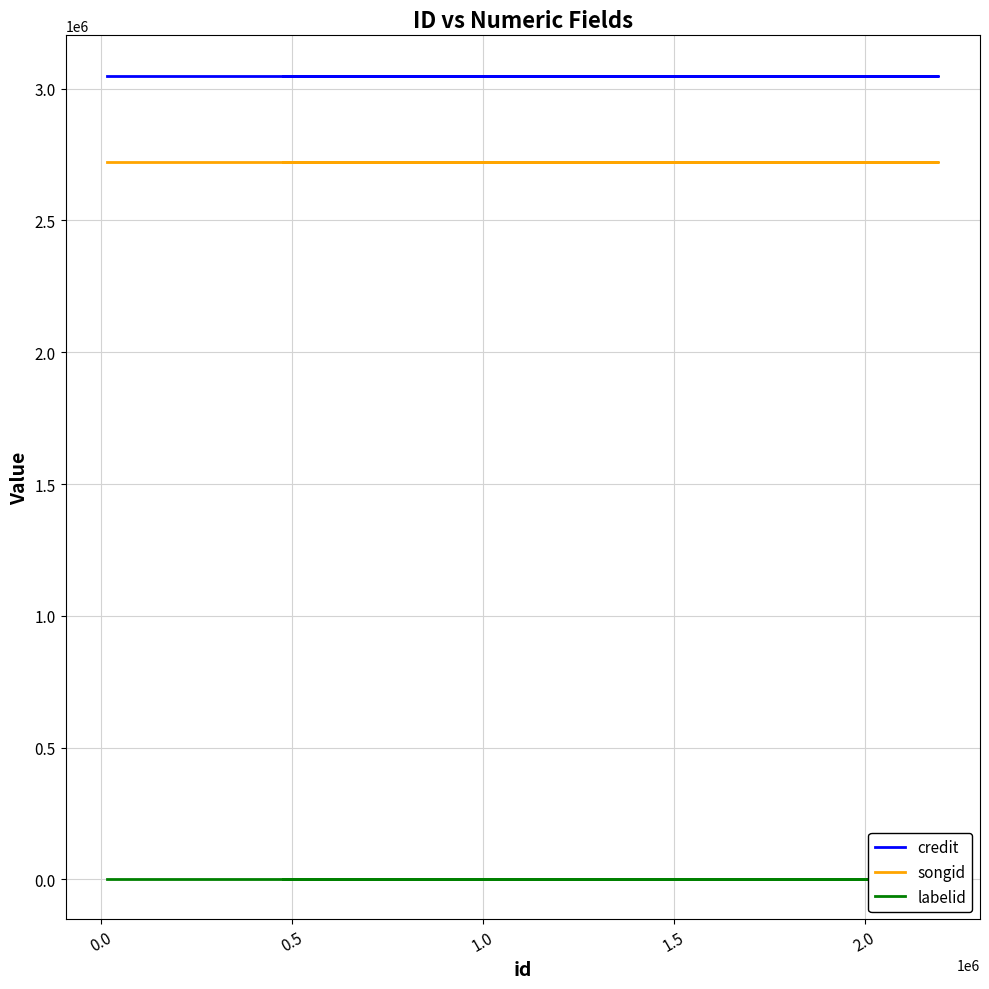

True or false: songid and credit intersect in this chart.

False